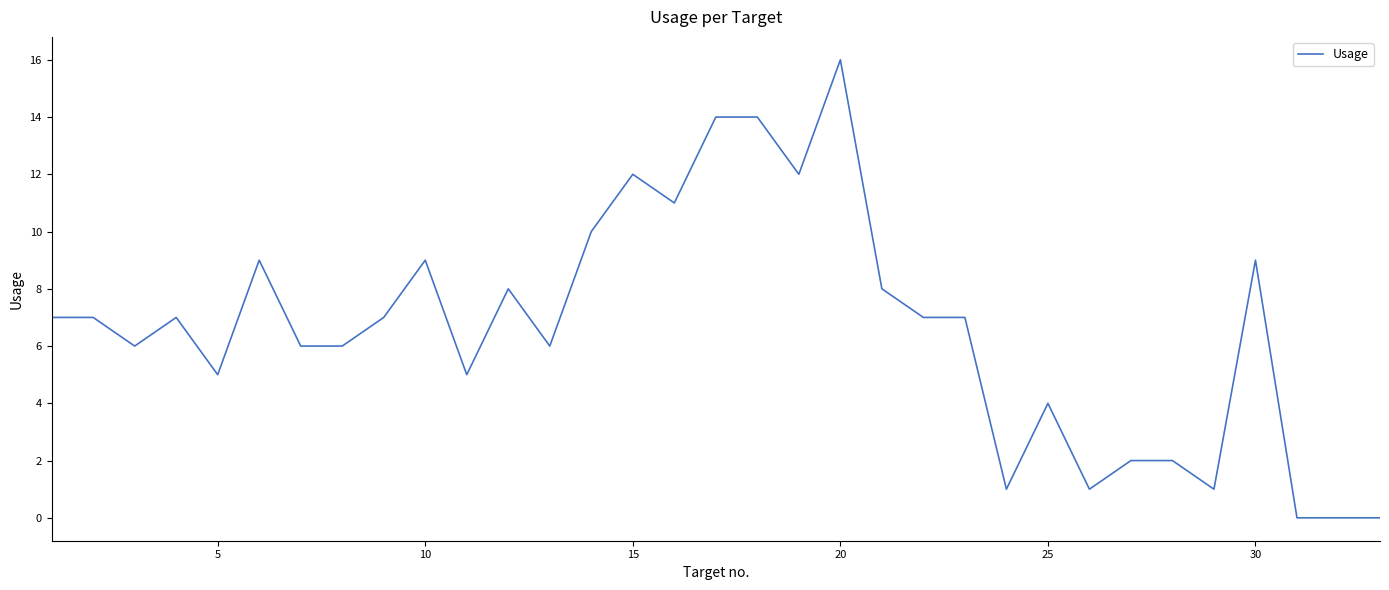

What is the maximum value shown in the chart?

16